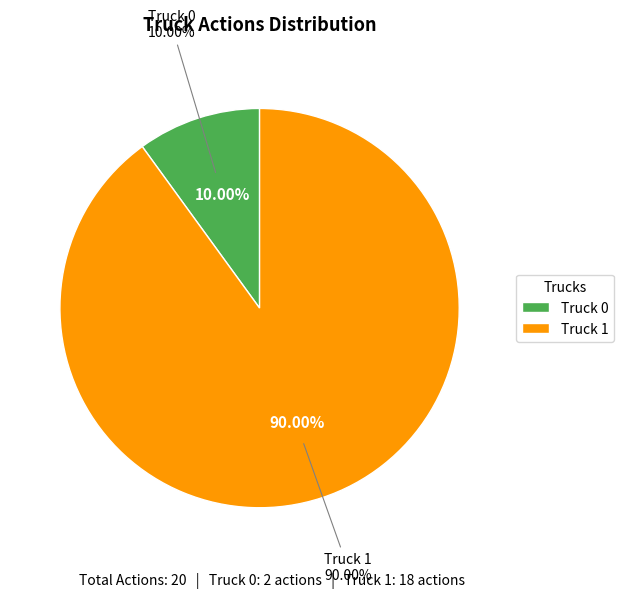

Approximately how many times larger is the value at Truck 1 compared to Truck 0?

9.0